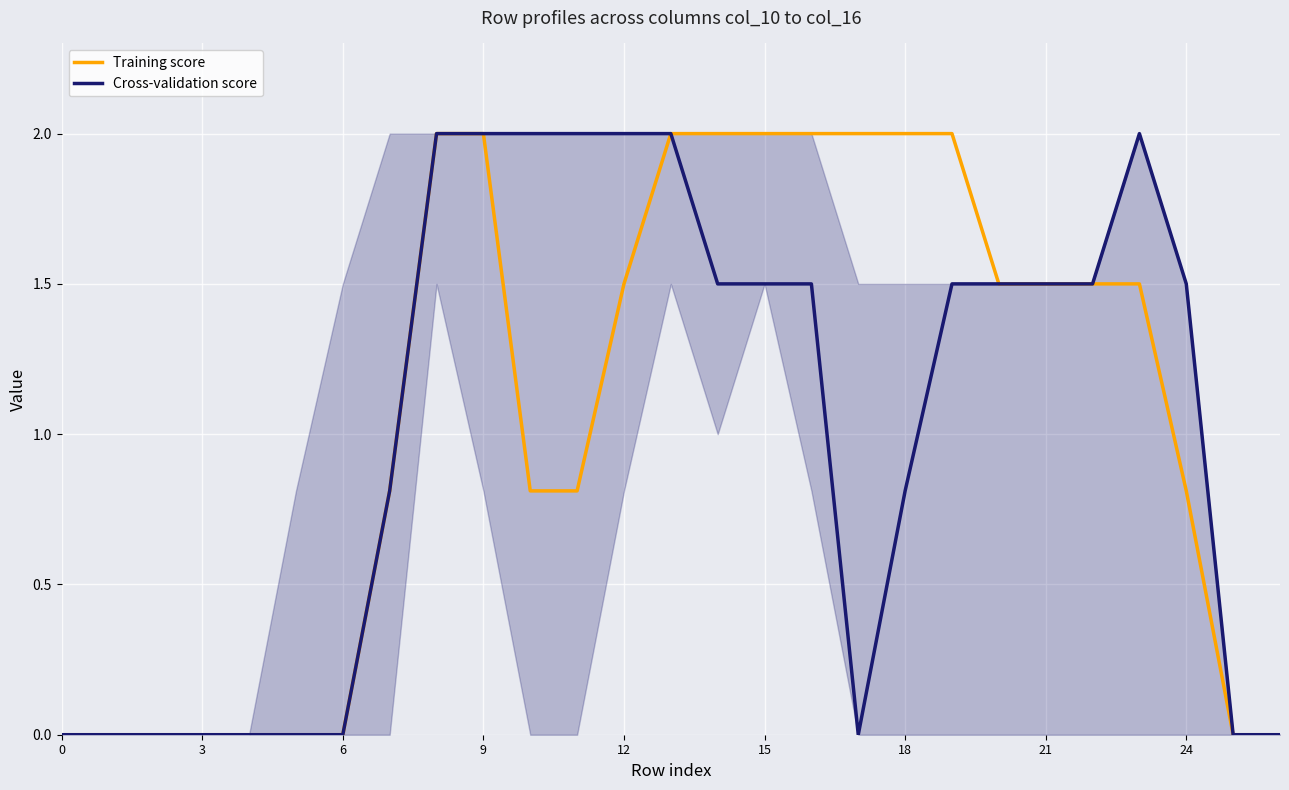

How many lines are shown in the chart?

2